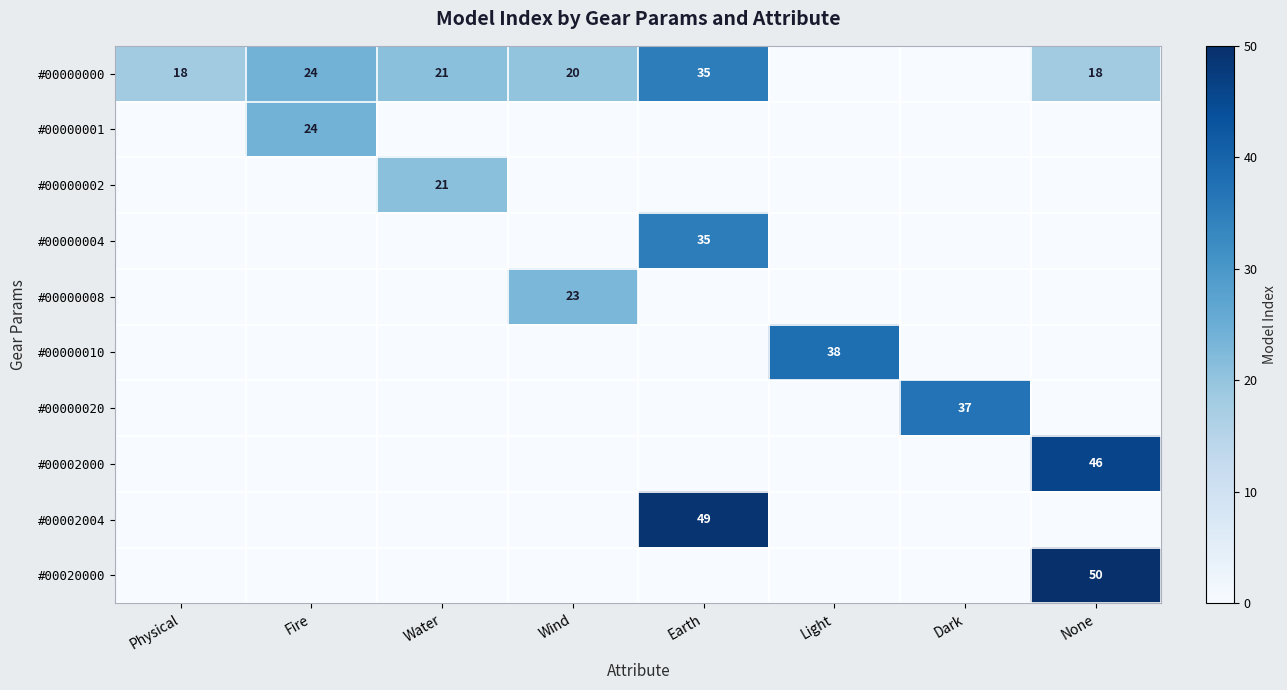

What is the total value across all series at Dark?

37